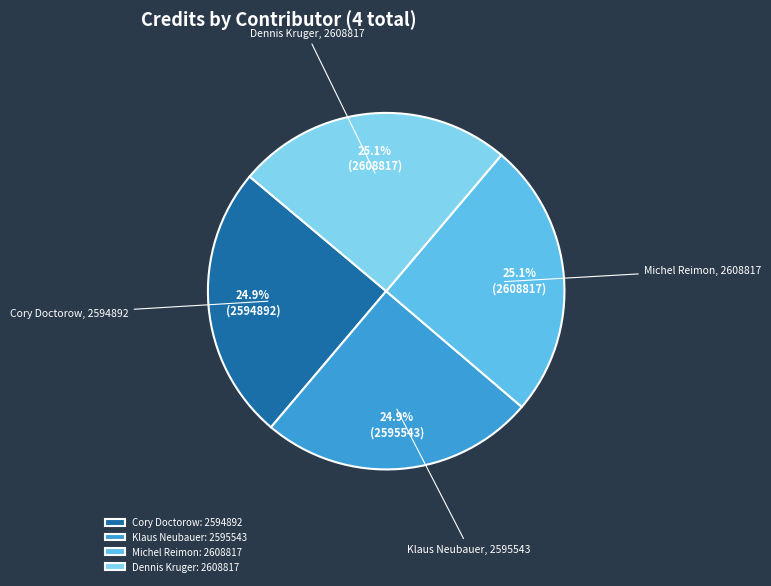

Is there any slice that represents more than half of the pie?

No